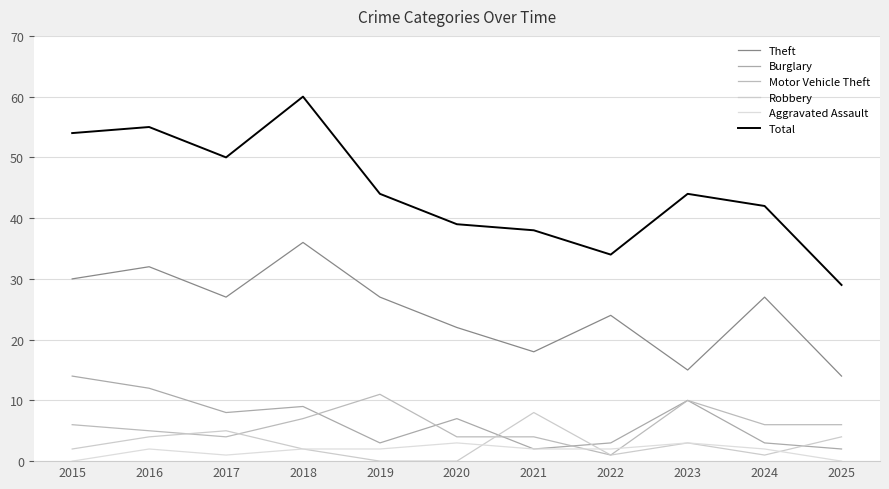

Is this an area chart (filled region under the line)?

No